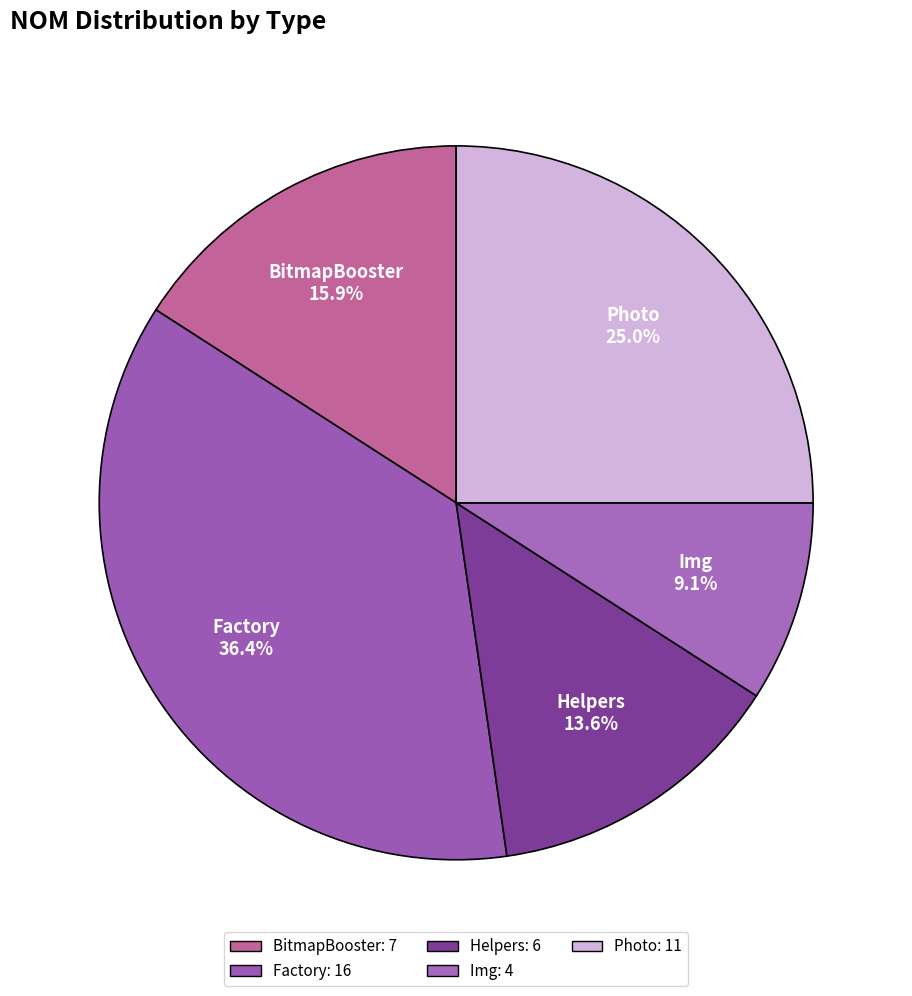

Combined, do BitmapBooster and Img account for over 50%?

No